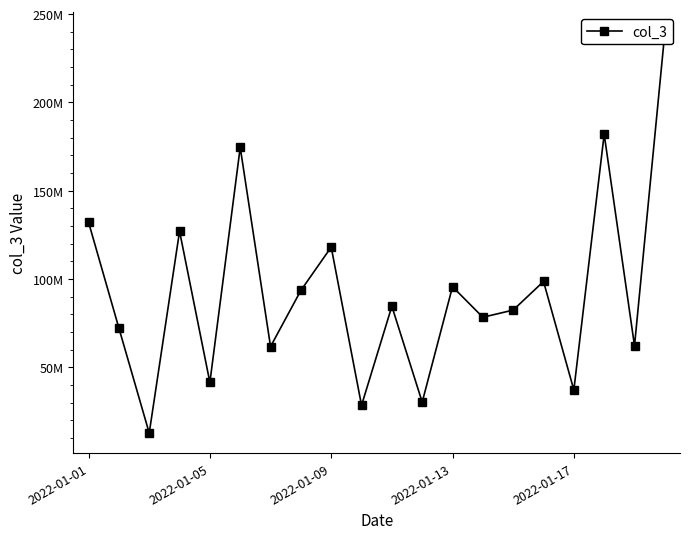

Reading right to left, what are all the values shown in this chart?

239586600	62161248	181970936	37145104	98575336	82392576	78314008	95609560	30262064	84533472	28437176	118051376	93499136	61707584	174499008	41425568	127026952	12745136	72175400	132092712